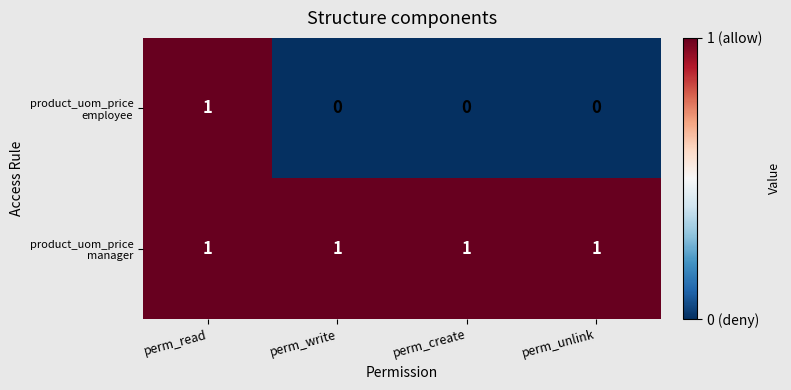

At how many categories does at least one series exceed 0?

4